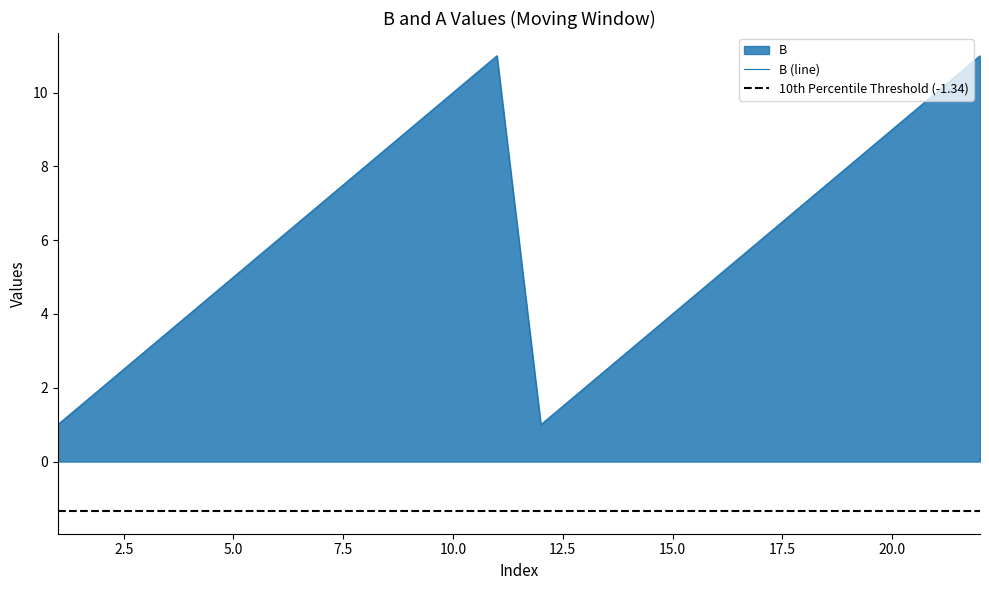

At which label does the data first exceed 6?

7